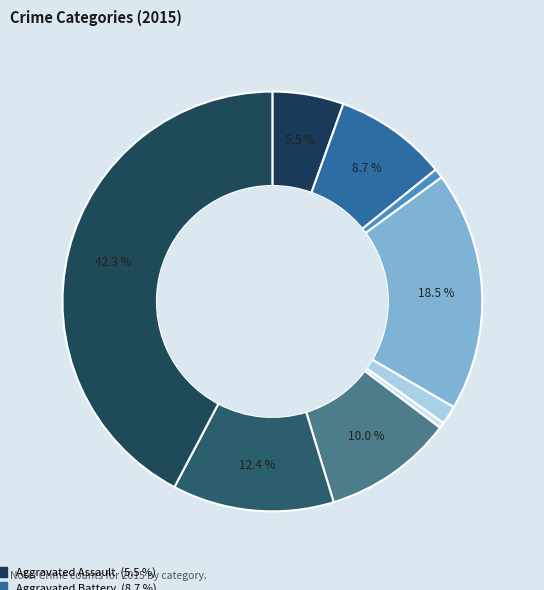

Which slice is the largest?

Theft